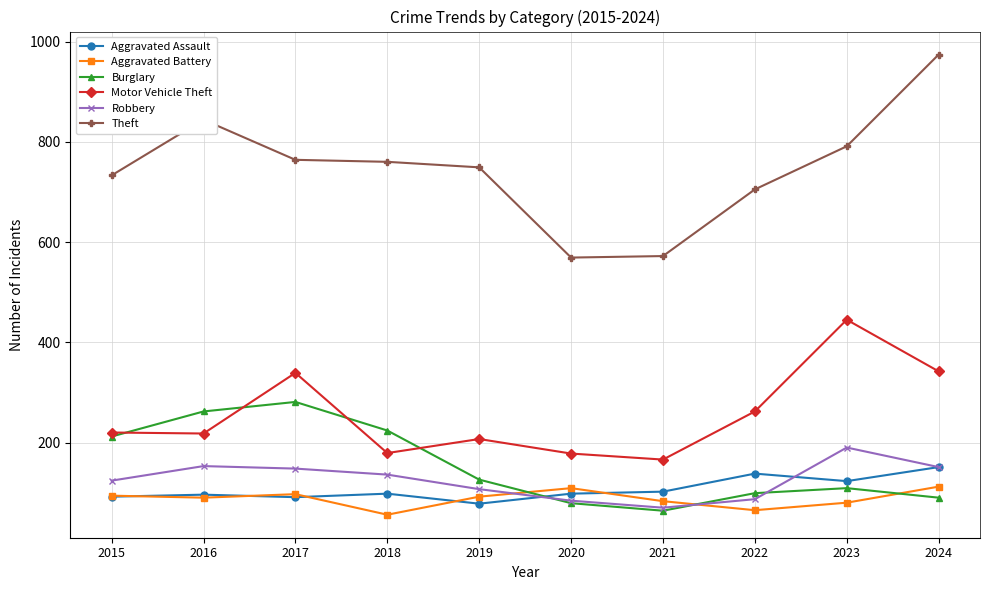

True or false: Burglary and Aggravated Assault cross at least once.

True